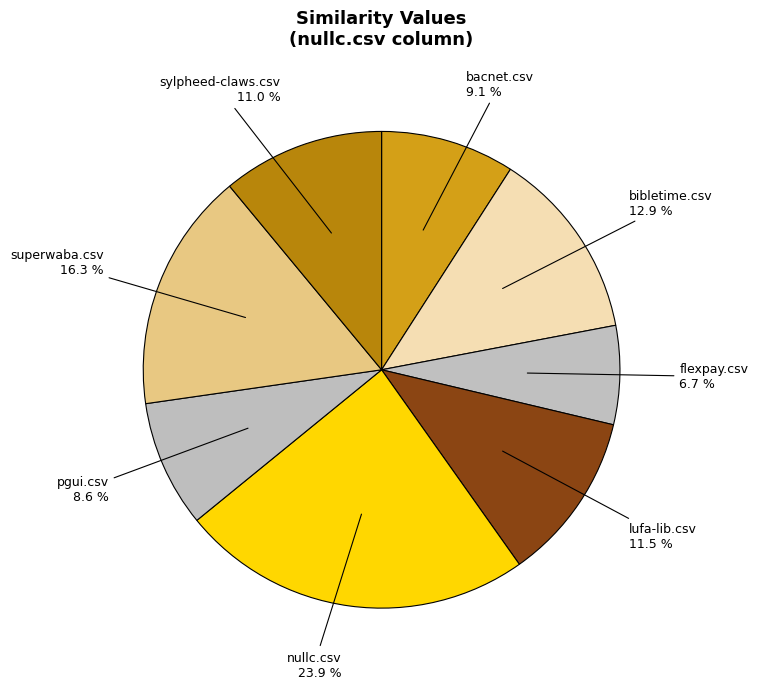

What is the smallest slice in the pie chart?

flexpay.csv